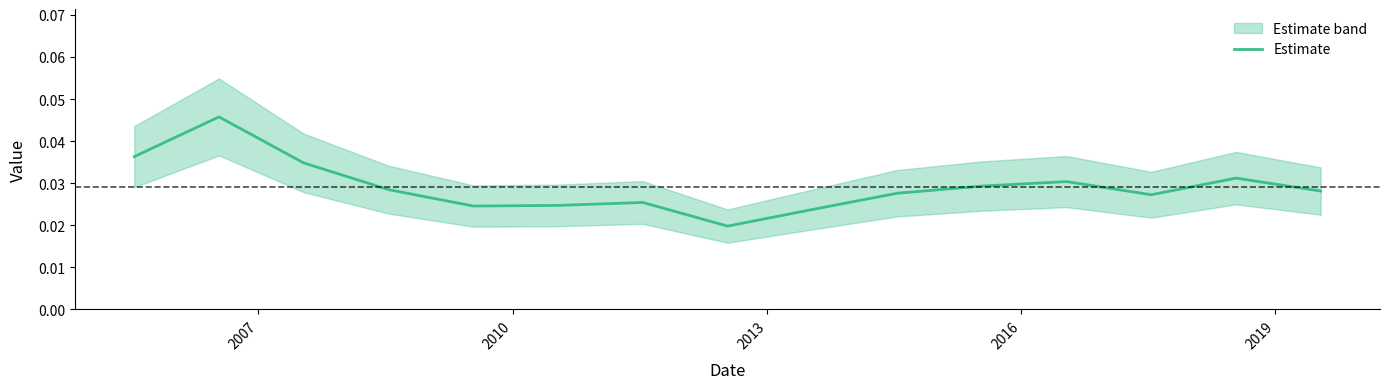

The value at 2007 is 0.0. True or false?

True